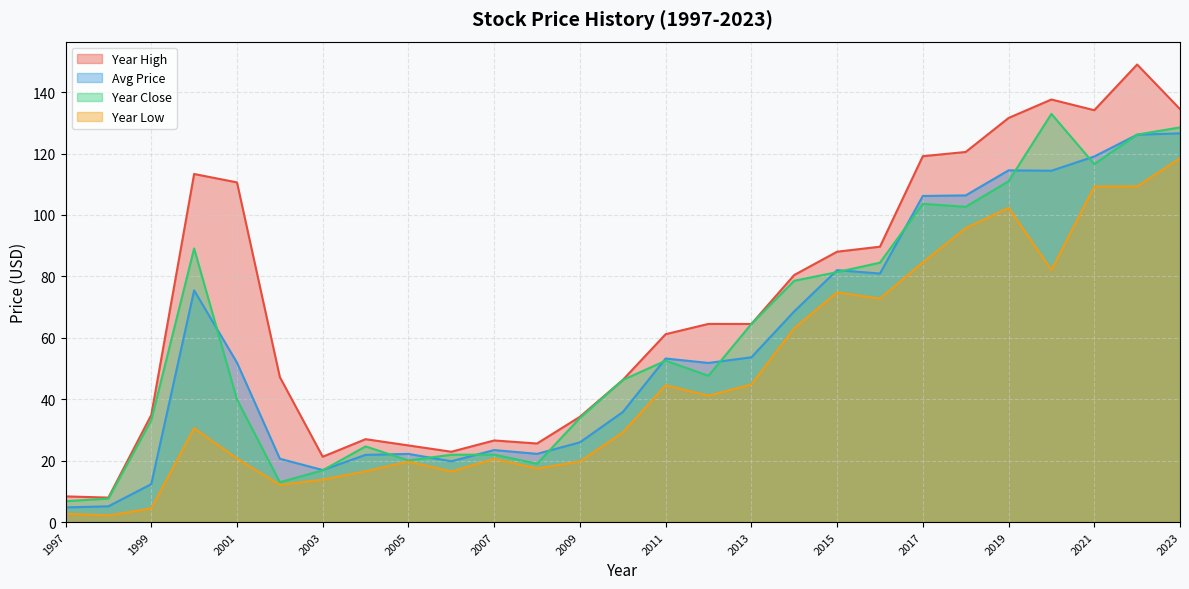

Reading left to right, extract all data points from this chart.

price: 1997=4.8	1998=5.1	1999=12.3	2000=75.4	2001=51.9	2002=20.6	2003=16.9	2004=21.9	2005=22.2	2006=19.8	2007=23.4	2008=22.2	2009=26.0	2010=35.8	2011=53.3	2012=51.8	2013=53.6	2014=68.6	2015=82.0	2016=80.9	2017=106.2	2018=106.4	2019=114.5	2020=114.4	2021=119.0	2022=126.1	2023=126.6
year_high: 1997=8.4	1998=8.0	1999=34.9	2000=113.3	2001=110.6	2002=47.2	2003=21.3	2004=27.0	2005=24.9	2006=22.9	2007=26.6	2008=25.6	2009=34.3	2010=46.3	2011=61.2	2012=64.5	2013=64.5	2014=80.4	2015=88.0	2016=89.7	2017=119.1	2018=120.5	2019=131.6	2020=137.6	2021=134.1	2022=149.0	2023=134.5
year_low: 1997=2.7	1998=2.2	1999=4.5	2000=30.5	2001=20.7	2002=12.1	2003=13.8	2004=16.6	2005=19.7	2006=16.5	2007=20.6	2008=17.4	2009=19.7	2010=29.2	2011=44.5	2012=41.1	2013=44.8	2014=63.1	2015=74.8	2016=72.8	2017=84.6	2018=95.7	2019=102.3	2020=82.0	2021=109.3	2022=109.3	2023=118.5
year_close: 1997=6.8	1998=7.6	1999=33.1	2000=89.1	2001=39.9	2002=13.0	2003=16.9	2004=24.6	2005=20.1	2006=21.9	2007=22.0	2008=19.0	2009=33.9	2010=46.3	2011=52.5	2012=47.6	2013=64.5	2014=78.6	2015=81.4	2016=84.5	2017=103.6	2018=102.7	2019=111.0	2020=132.9	2021=116.6	2022=126.2	2023=128.5